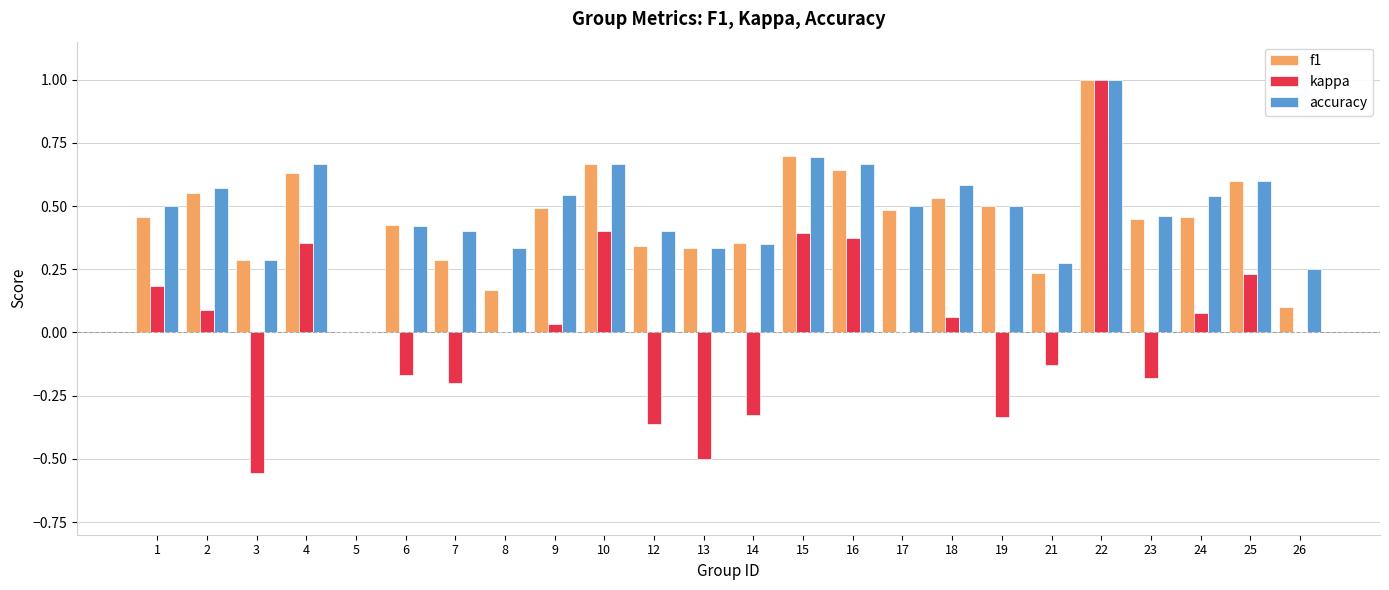

Are the bars horizontal?

No